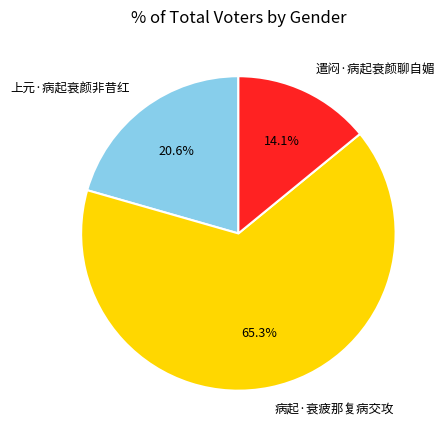

Which has a higher value, 病起·衰疲那复病交攻 or 上元·病起衰颜非昔红?

病起·衰疲那复病交攻